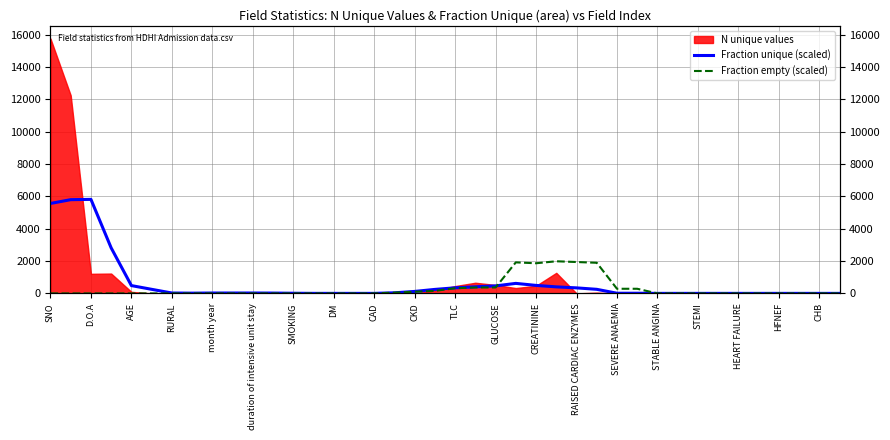

True or false: Fraction unique (scaled) has more than 0 points higher than both neighbors.

True